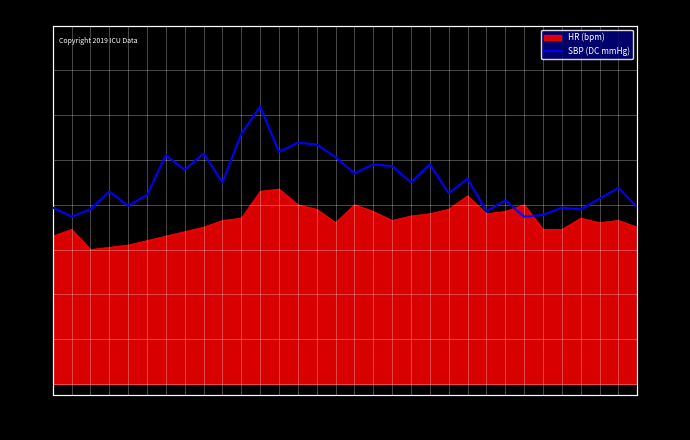

Reading left to right, what are all the values shown in this chart?

99	94	98	108	100	106	128	120	129	113	140	155	130	135	134	127	118	123	122	113	123	107	115	97	103	94	95	99	98	104	110	99